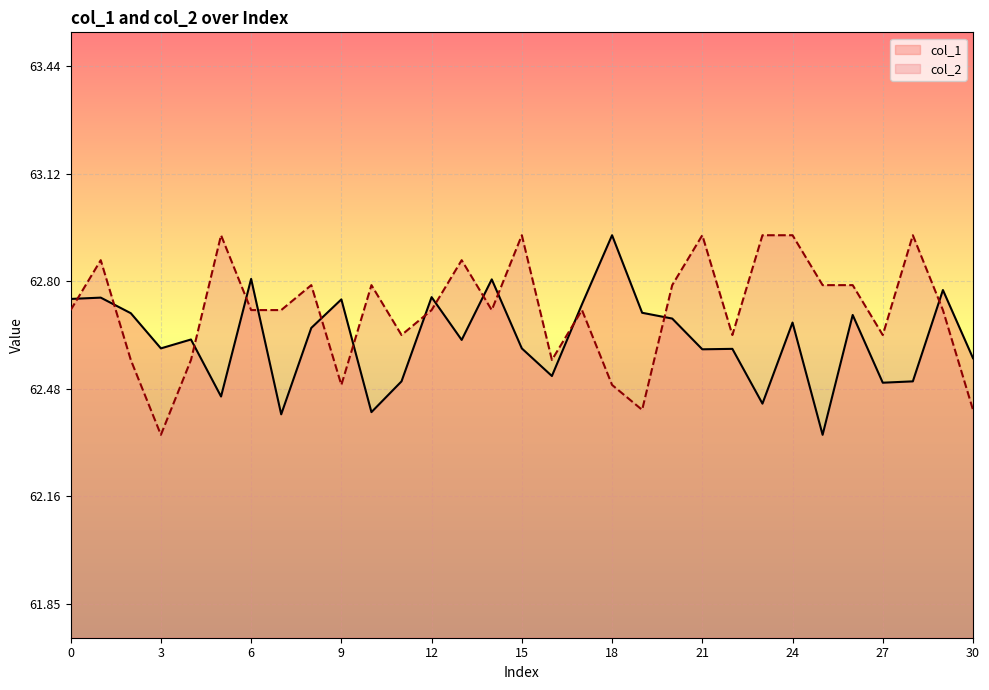

What is the approximate value of col_2 at 18?

62.5